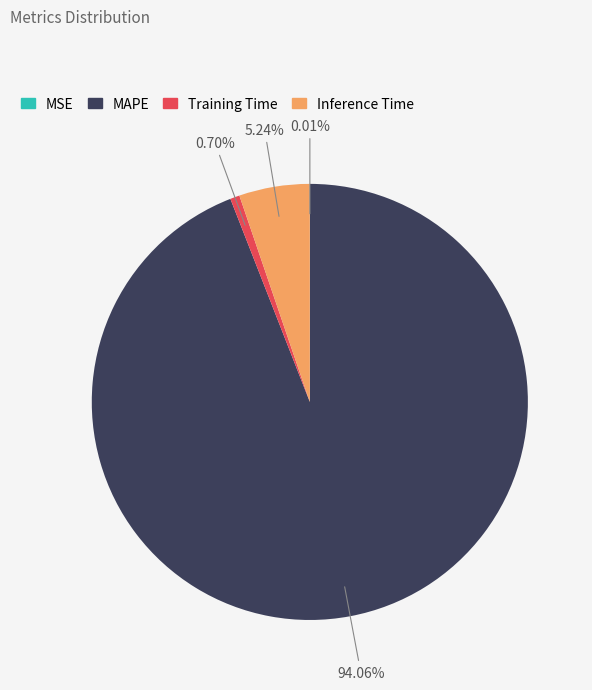

Which slice is the largest?

MAPE